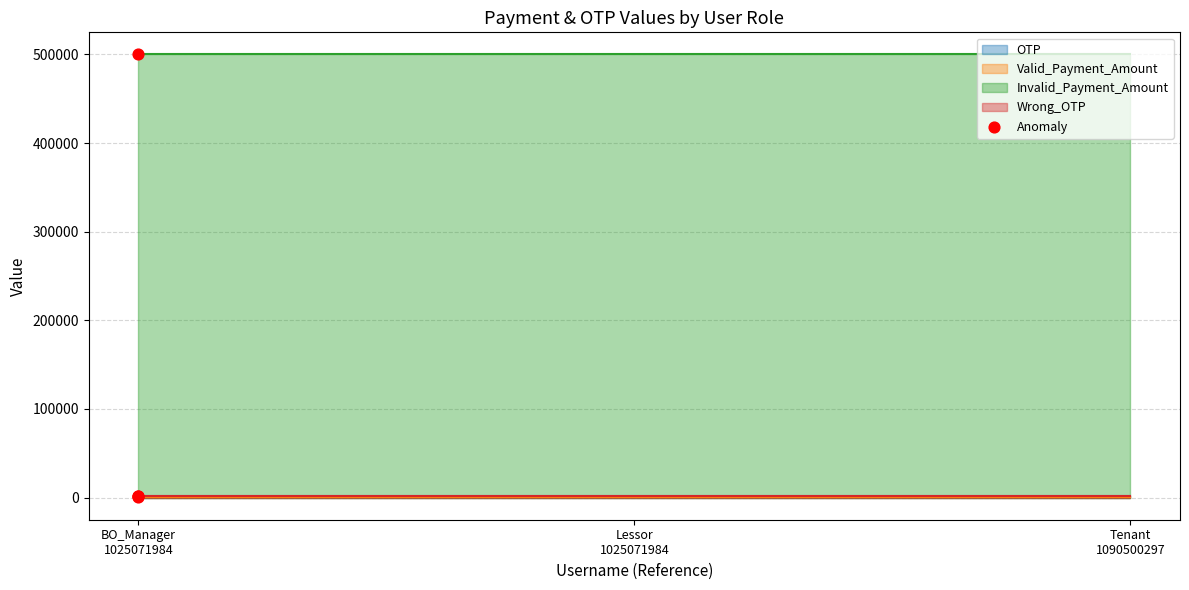

At which category is the sum across all series the highest?

BO_Manager
1025071984